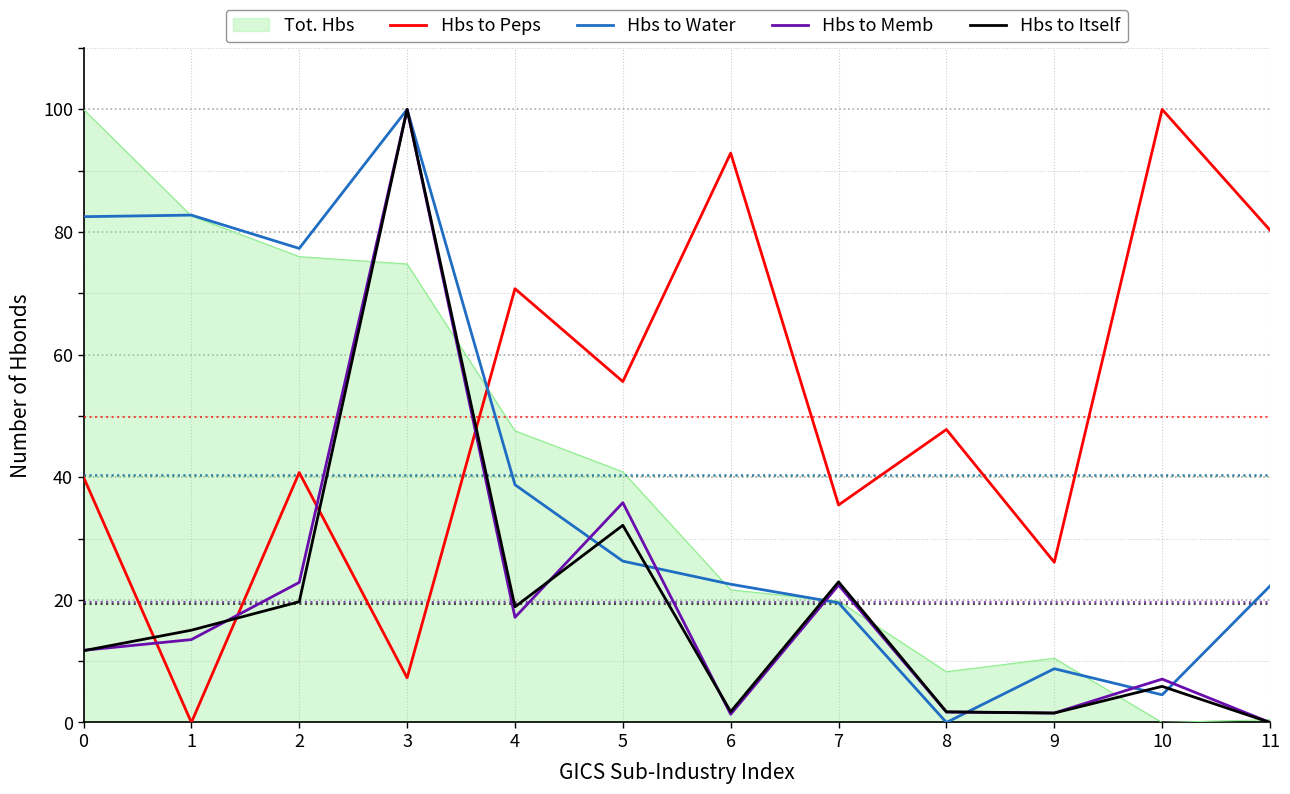

Where does the Hbs to Itself series first go above 15?

1